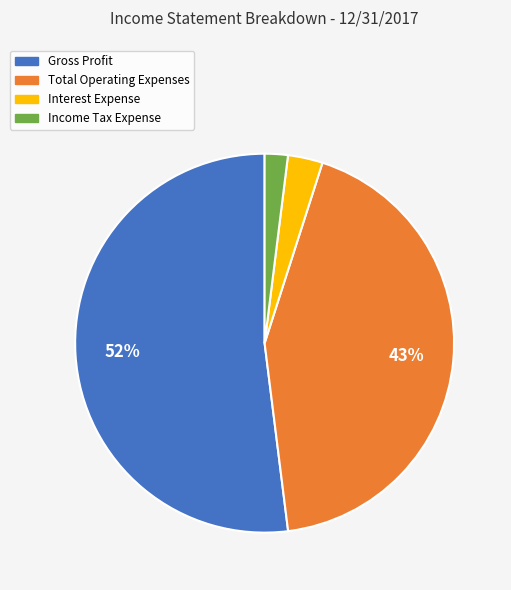

Between Interest Expense and Gross Profit, which is larger?

Gross Profit